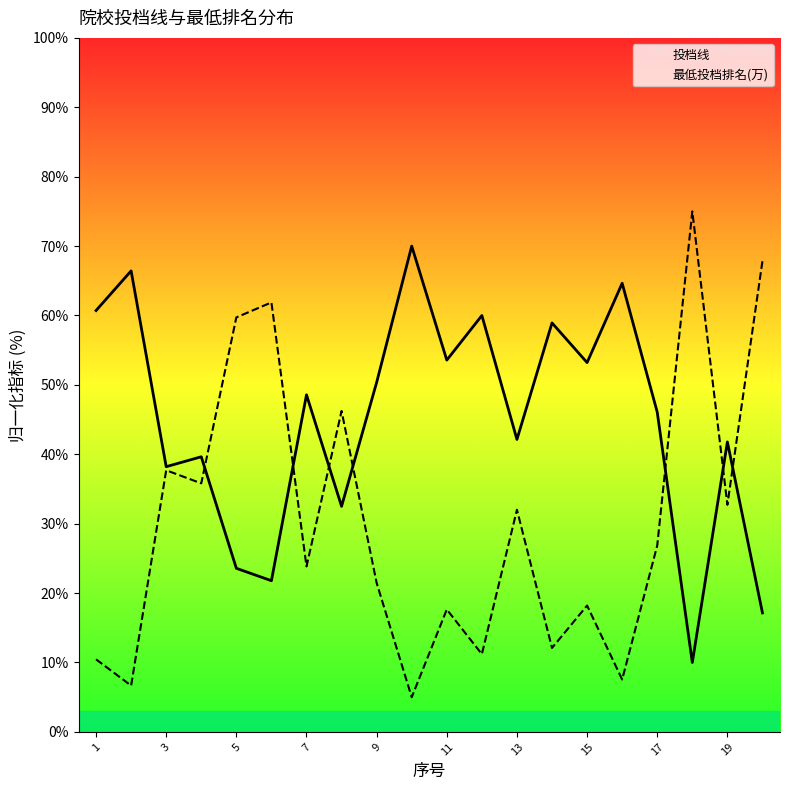

Is it true that 最低投档排名(万) equals 15.4 at 16?

False